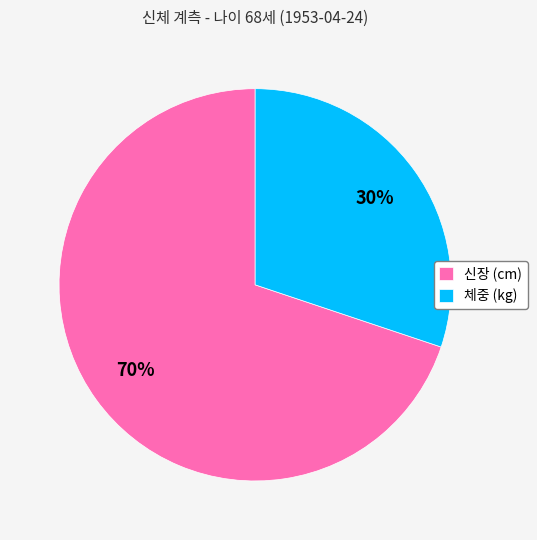

The 신장 (cm) slice represents 70% of the pie. True or false?

True